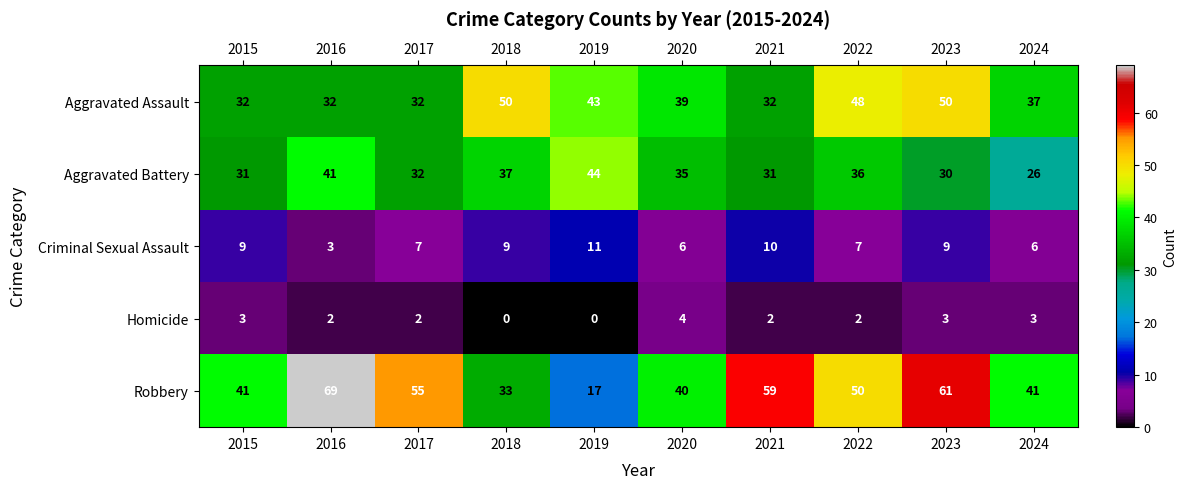

Which series has the largest range (max minus min)?

Robbery